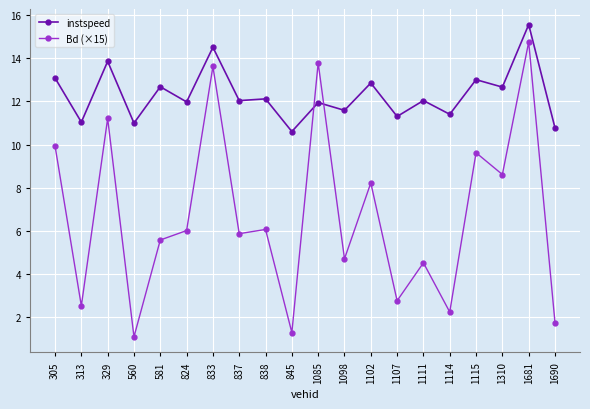

In instspeed, how many points are lower than both neighbors (excluding endpoints)?

9